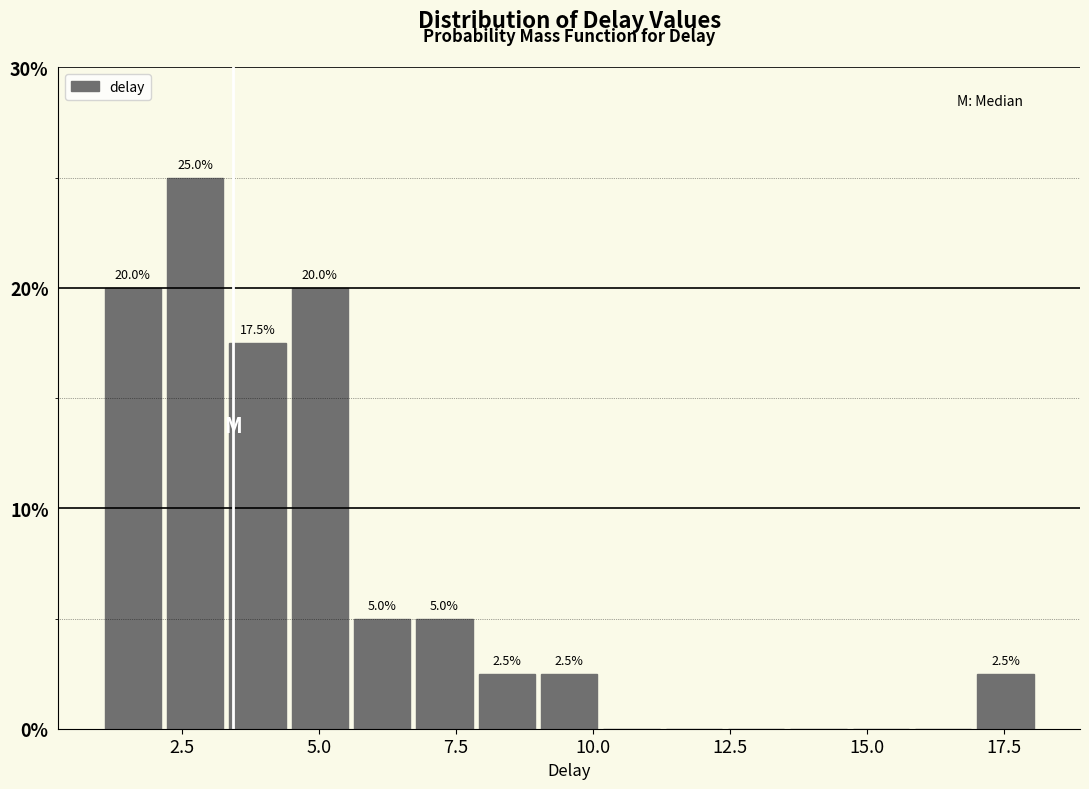

Read against the x-axis, roughly where is the centre of the tallest bar?

2.5